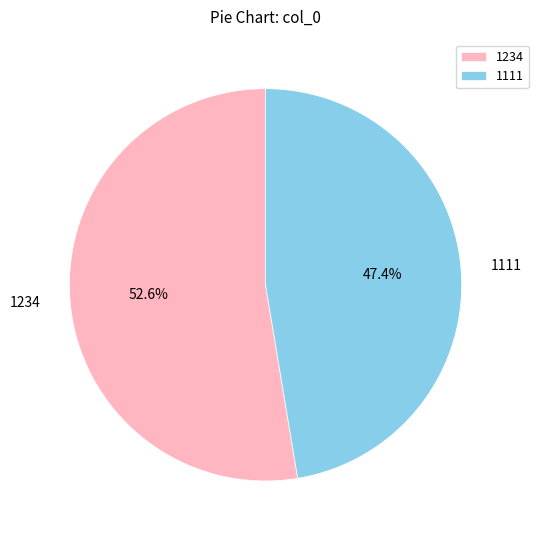

The 1234 slice represents 53% of the pie. True or false?

True